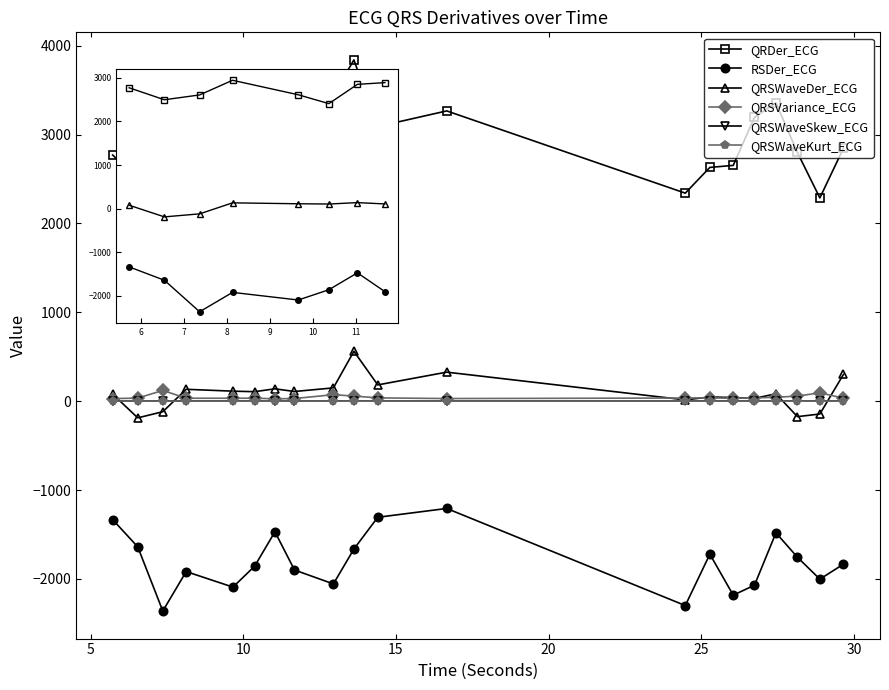

Which series has the largest total across all categories?

QRDer_ECG